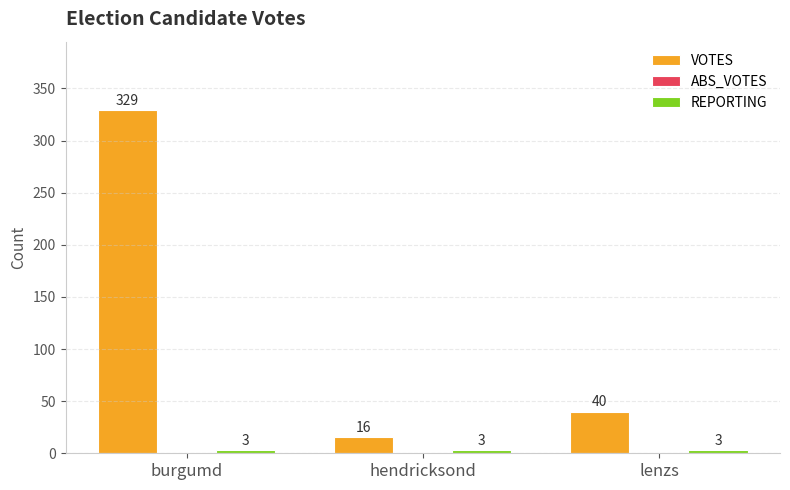

What is the label of the 3rd bar from the left?

lenzs